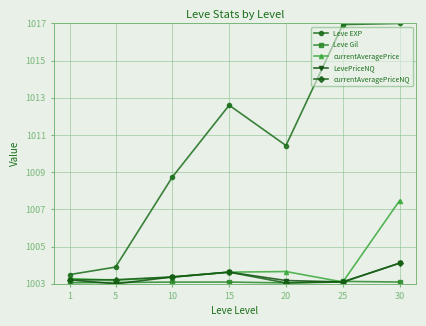

The value of currentAveragePriceNQ at 20 is 1537.5. True or false?

False